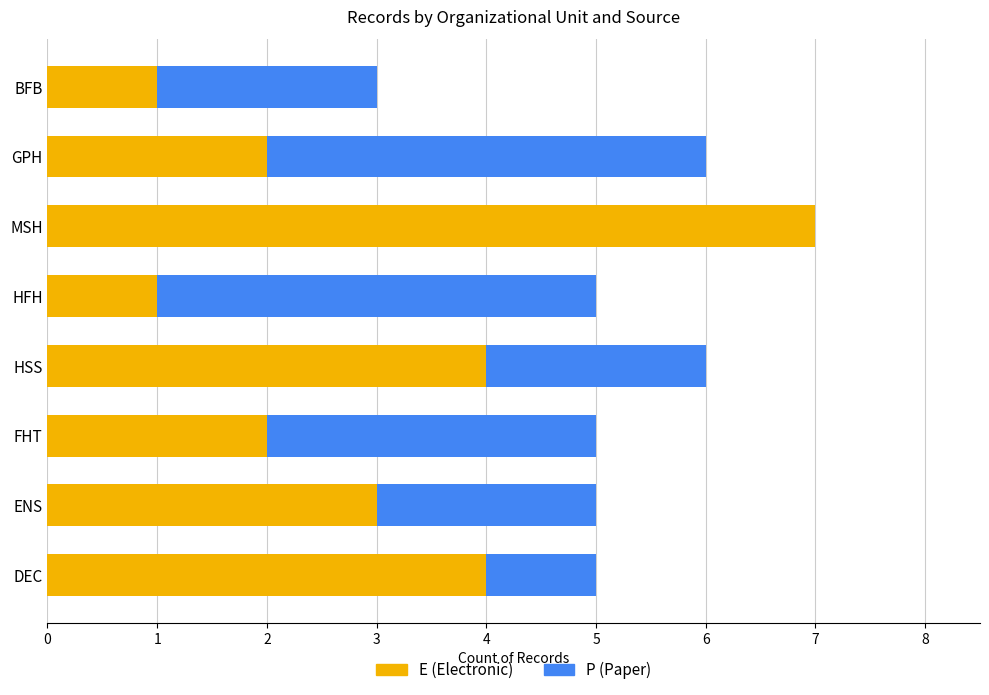

Which category has the highest value in the E (Electronic) series?

MSH